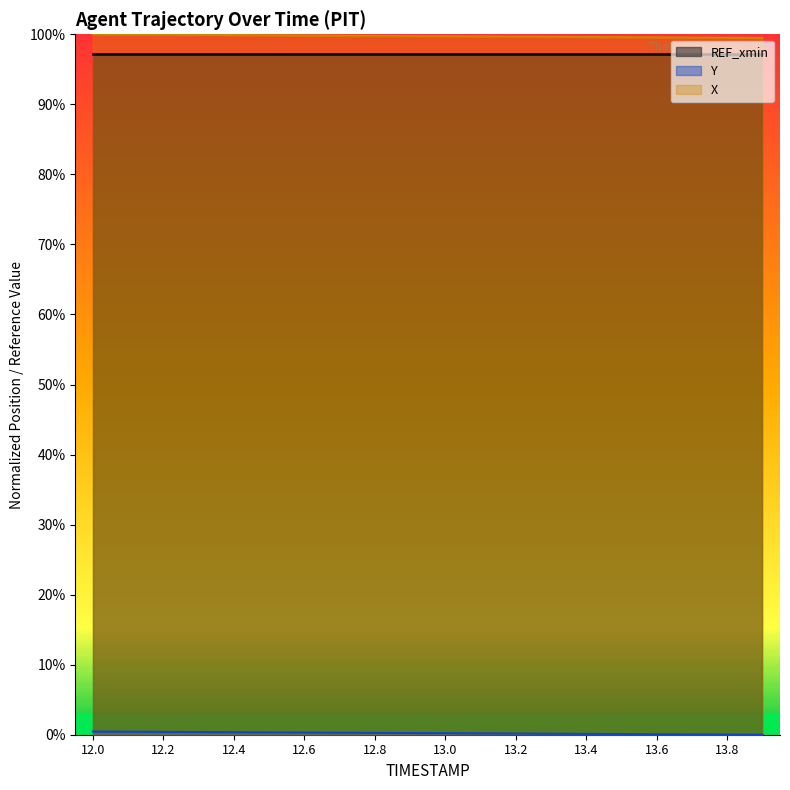

True or false: Y and X intersect in this chart.

False